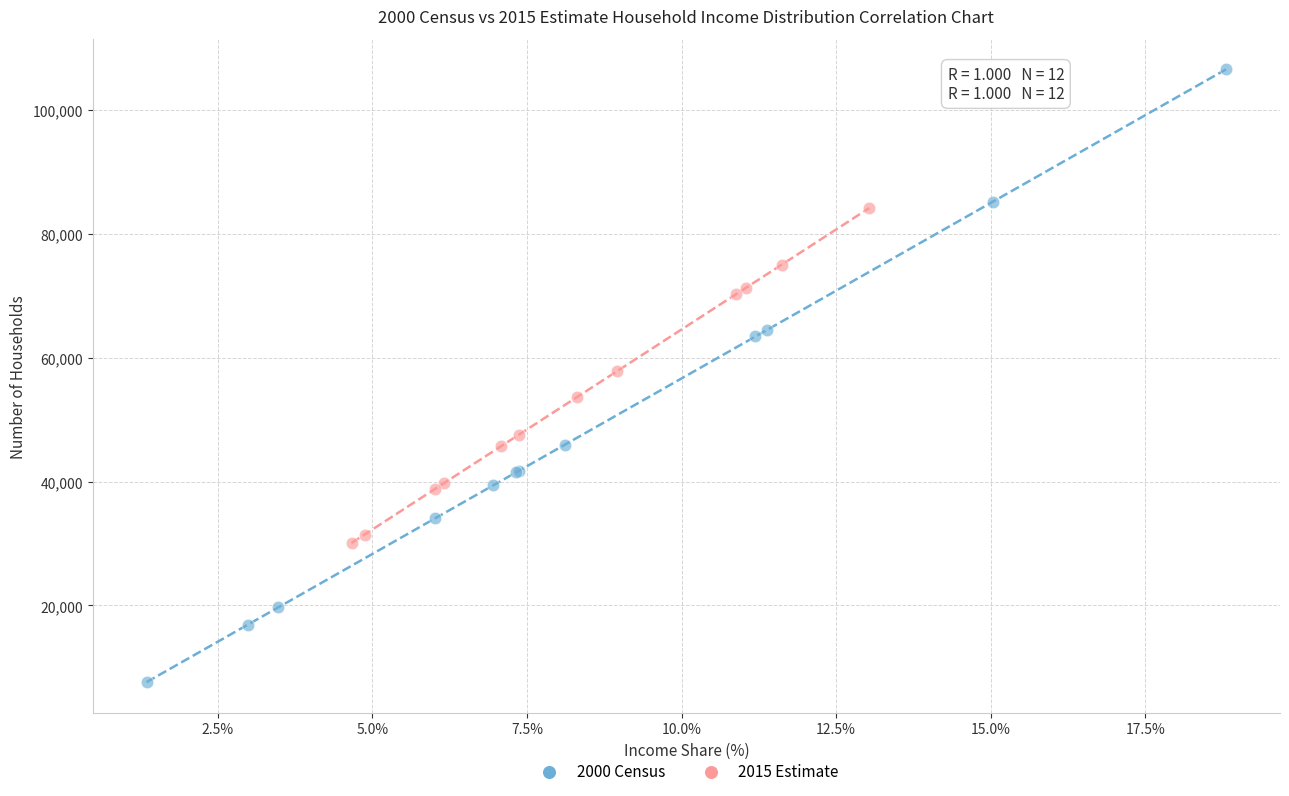

Which series reaches the maximum Y coordinate?

2000 Census